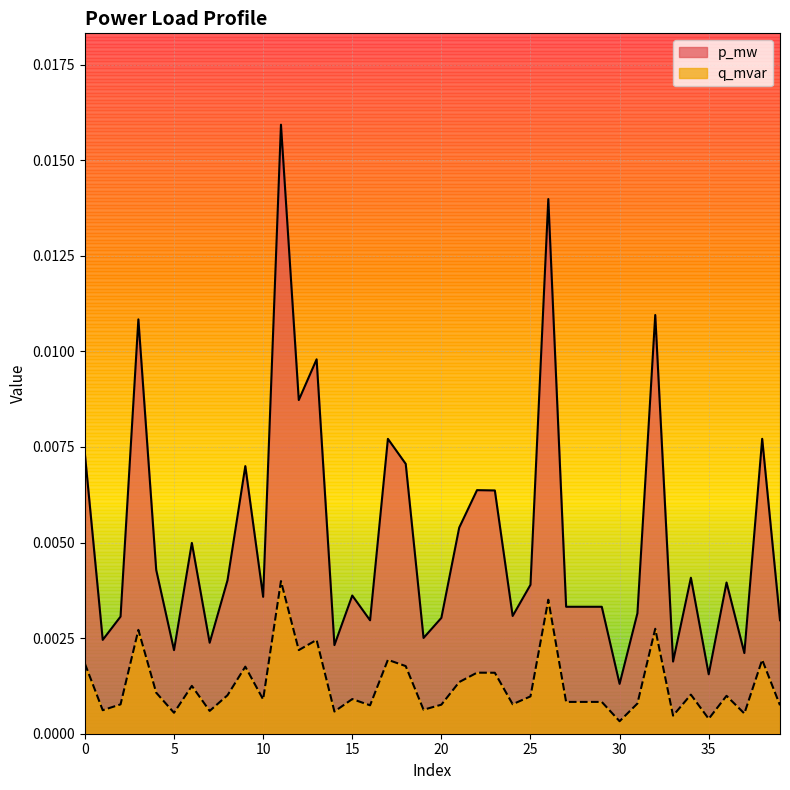

True or false: q_mvar and p_mw intersect in this chart.

False